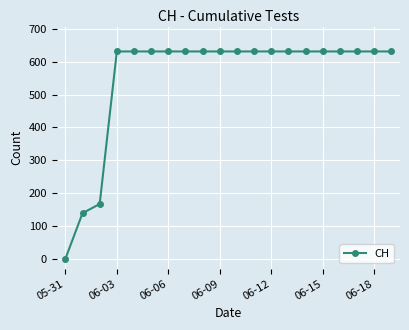

What is the average value?

552